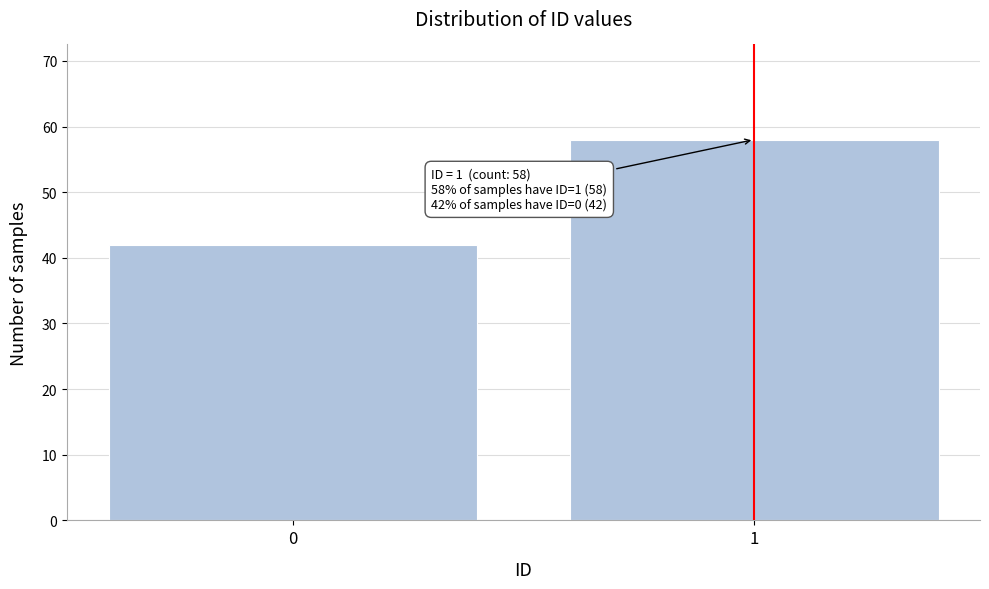

Reading right to left, transcribe all the data shown in this chart.

1=58	0=42